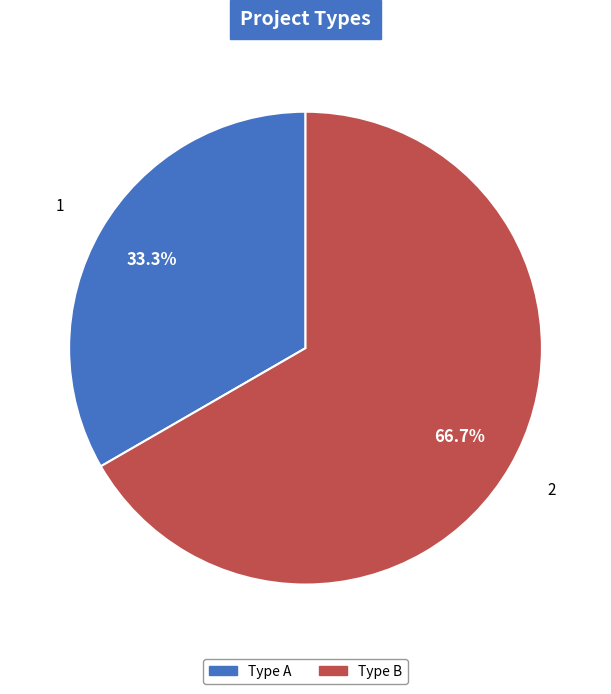

To the nearest percent, what is the combined percentage of Type A and Type B?

100%